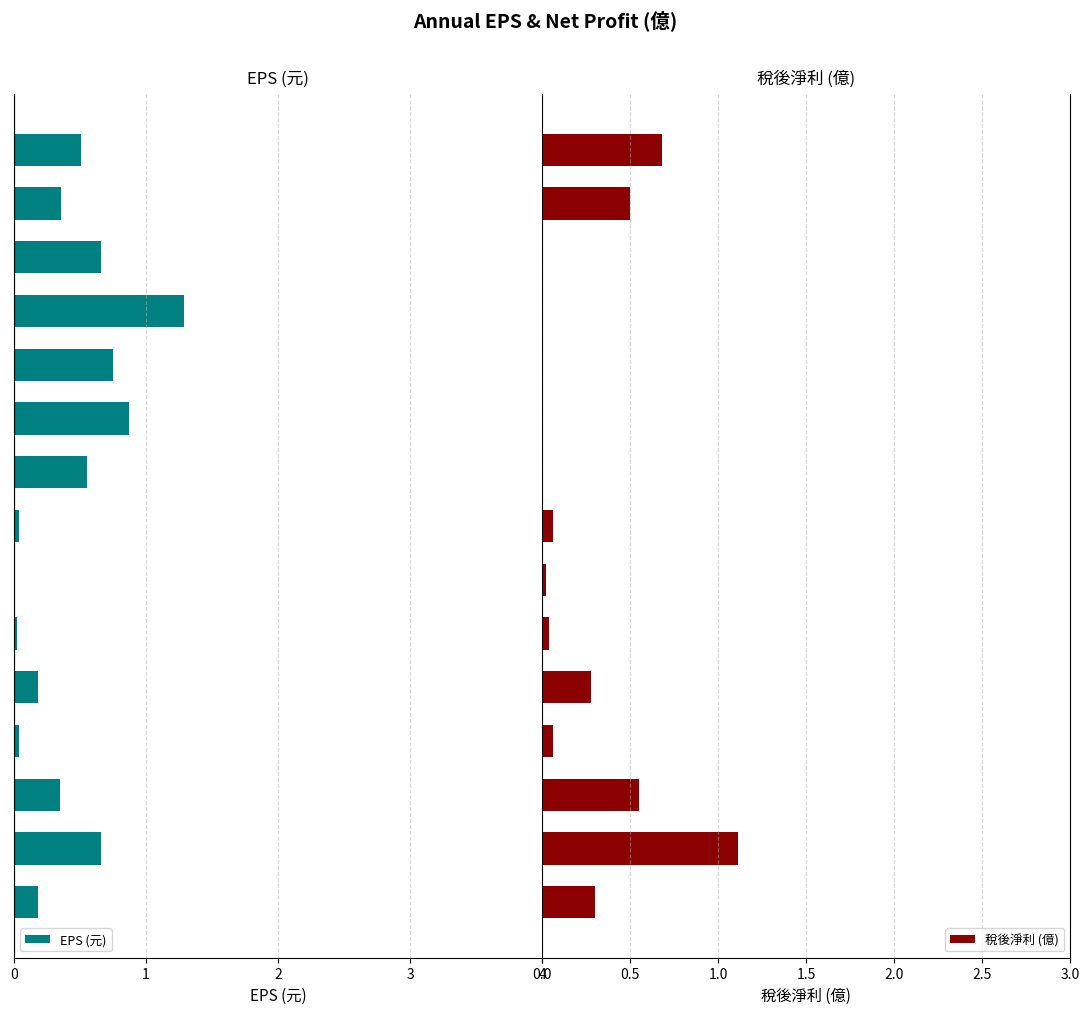

What is the label of the 13th bar from the left?

12